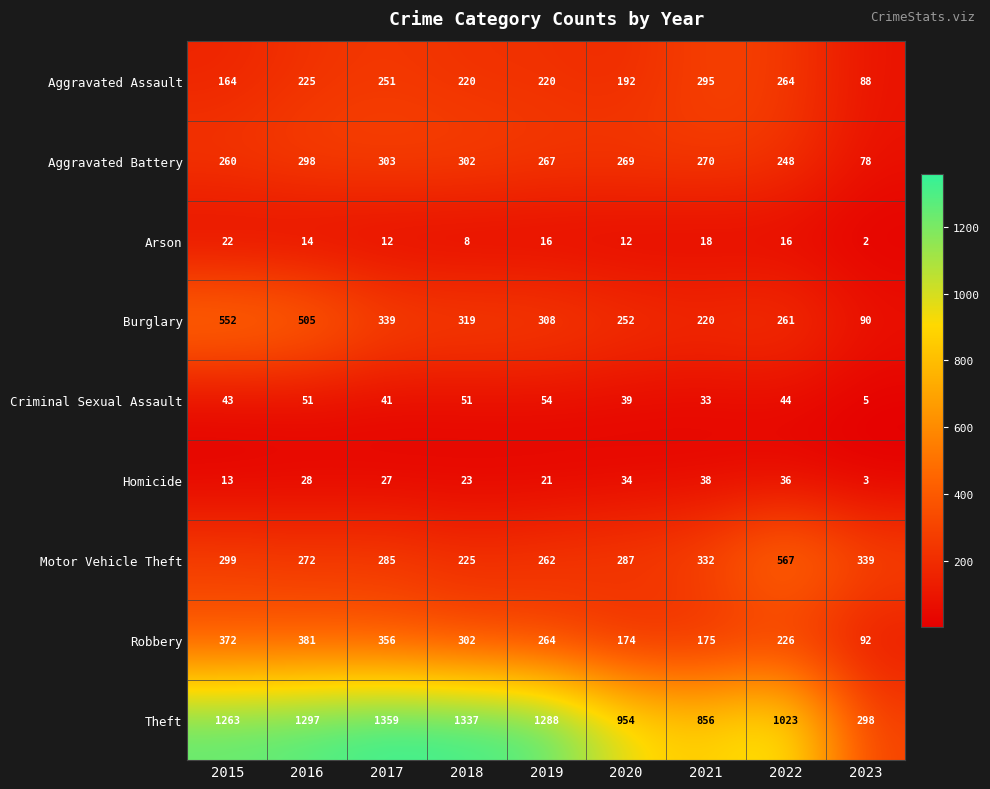

What is the maximum value shown in the chart?

1359